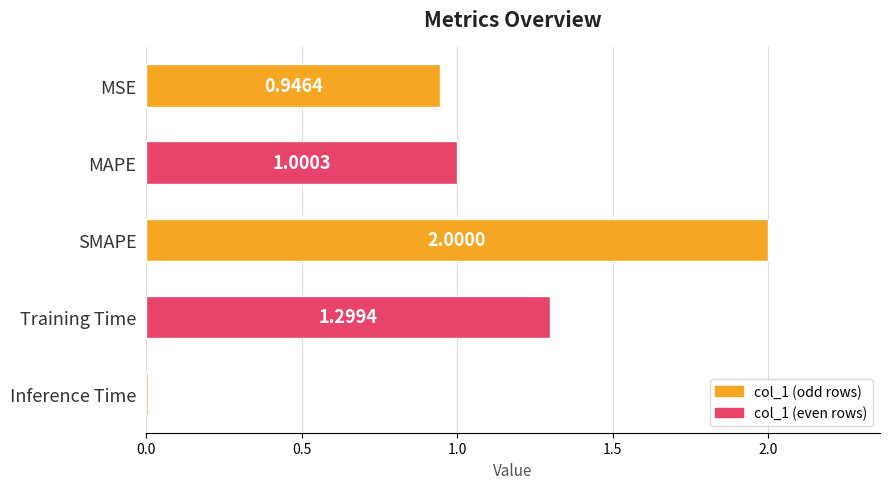

List the labels in order of value, largest first.

SMAPE, Training Time, MAPE, MSE, Inference Time